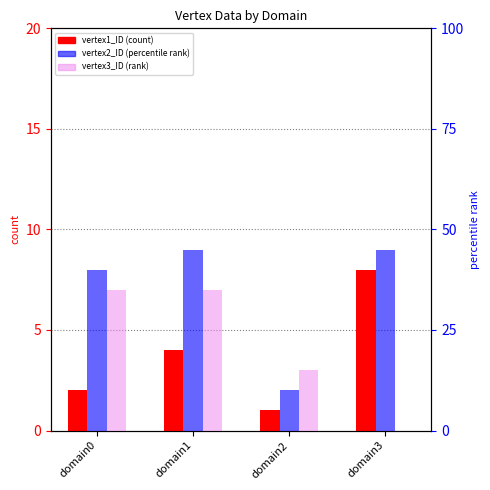

What is the spread (max minus min) of values at domain0?

38